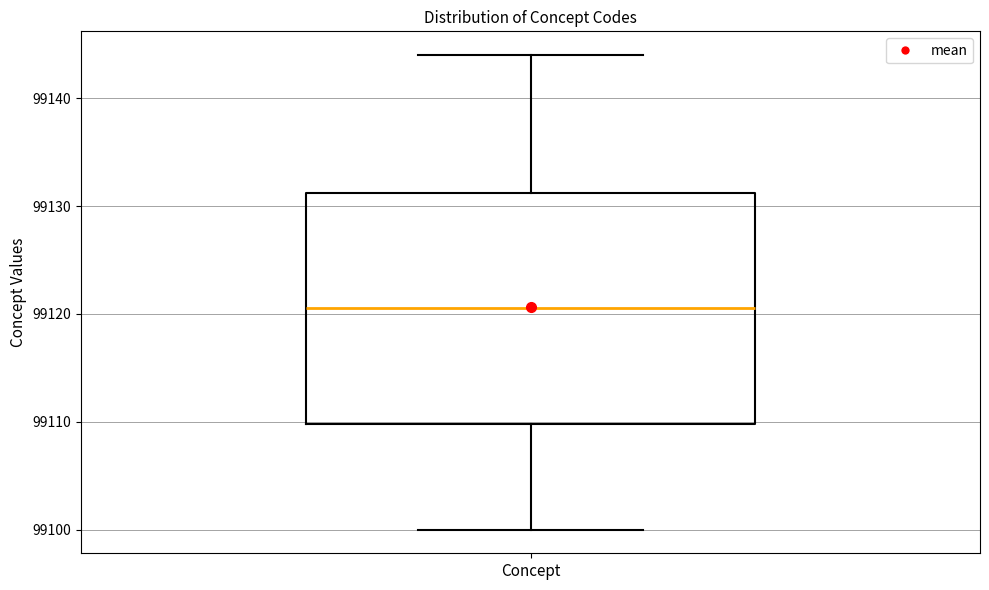

Transcribe this box plot: give where the median line is, the range the box spans, and where the two whiskers end, as read against the y-axis. The values are not printed on the chart, so give them approximately, as read against the axis.

median 99121, box 99110 to 99131, whiskers 99100 to 99144